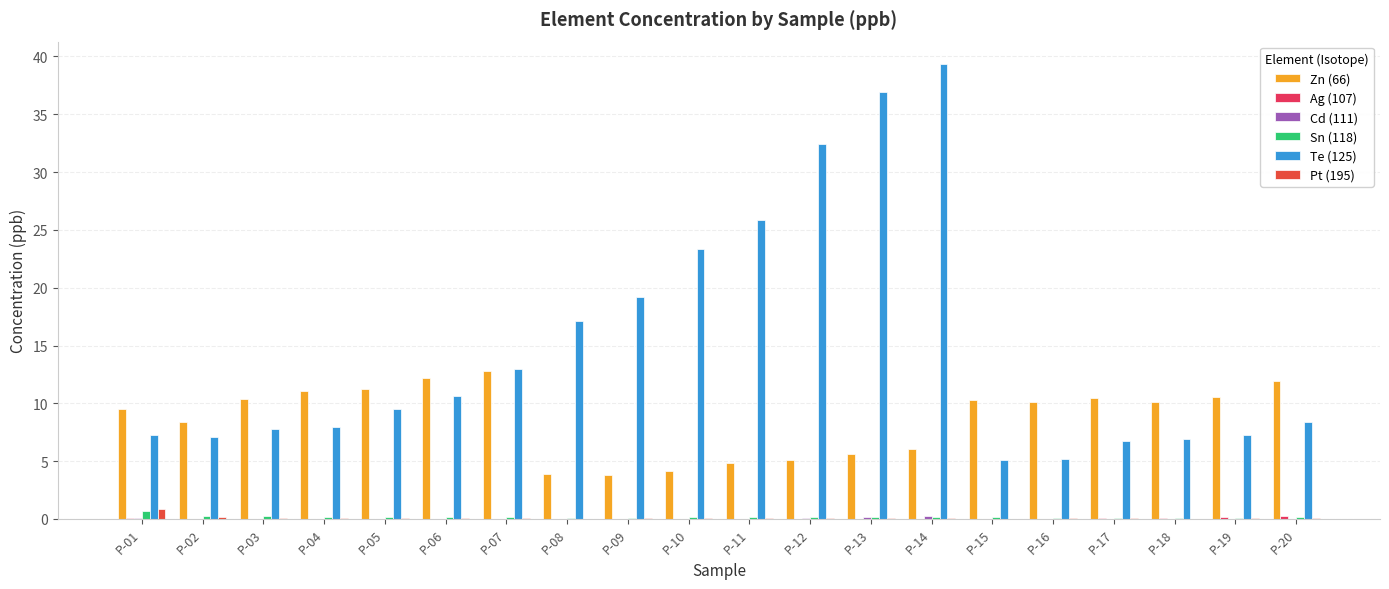

Reading left to right, extract all data points from this chart.

Zn (66): 9.6	8.4	10.4	11.1	11.2	12.2	12.8	3.9	3.8	4.2	4.9	5.1	5.6	6.0	10.3	10.1	10.4	10.1	10.6	11.9
Ag (107): 0.1	0.0	0.0	0.0	0.0	0.0	0.0	0.0	0.0	0.0	0.0	0.0	0.0	0.0	0.0	0.0	0.1	0.1	0.1	0.3
Cd (111): 0.1	0.0	0.0	0.0	0.0	0.0	0.0	0.0	0.0	0.0	0.0	0.0	0.1	0.2	0.0	0.0	0.0	0.0	0.0	0.0
Sn (118): 0.7	0.3	0.2	0.2	0.2	0.2	0.2	0.1	0.1	0.1	0.1	0.1	0.2	0.2	0.1	0.1	0.1	0.1	0.1	0.1
Te (125): 7.2	7.1	7.8	7.9	9.5	10.7	13.0	17.1	19.2	23.4	25.8	32.4	36.9	39.3	5.1	5.2	6.7	7.0	7.3	8.4
Pt (195): 0.8	0.2	0.1	0.1	0.1	0.1	0.1	0.0	0.0	0.1	0.1	0.0	0.1	0.0	0.0	0.1	0.1	0.0	0.1	0.0